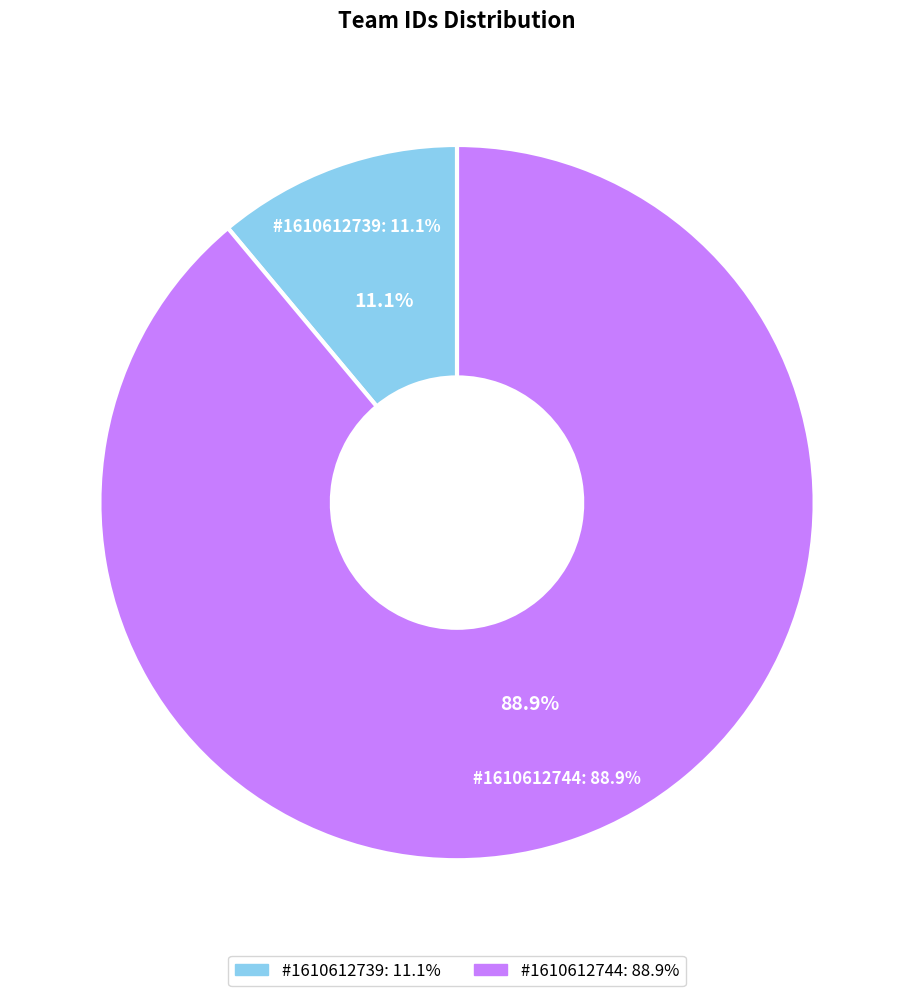

What percentage is the 1610612739 slice, to the nearest percent?

11%